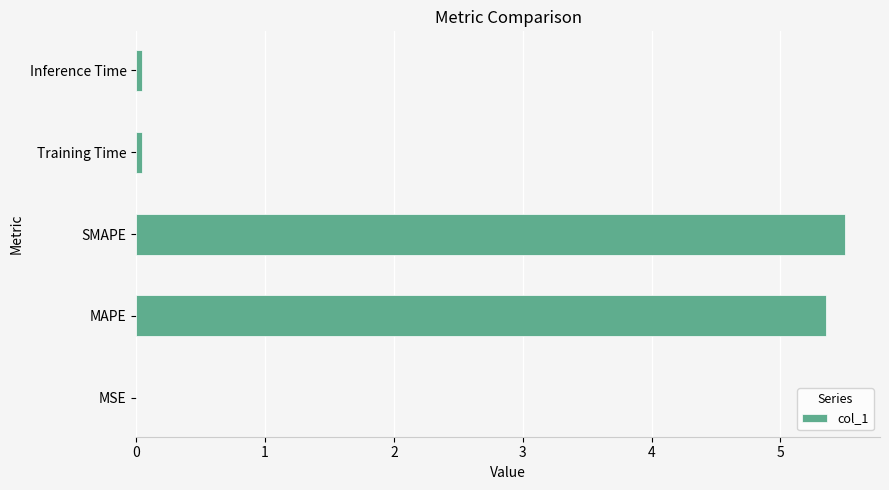

Are the bars horizontal?

Yes